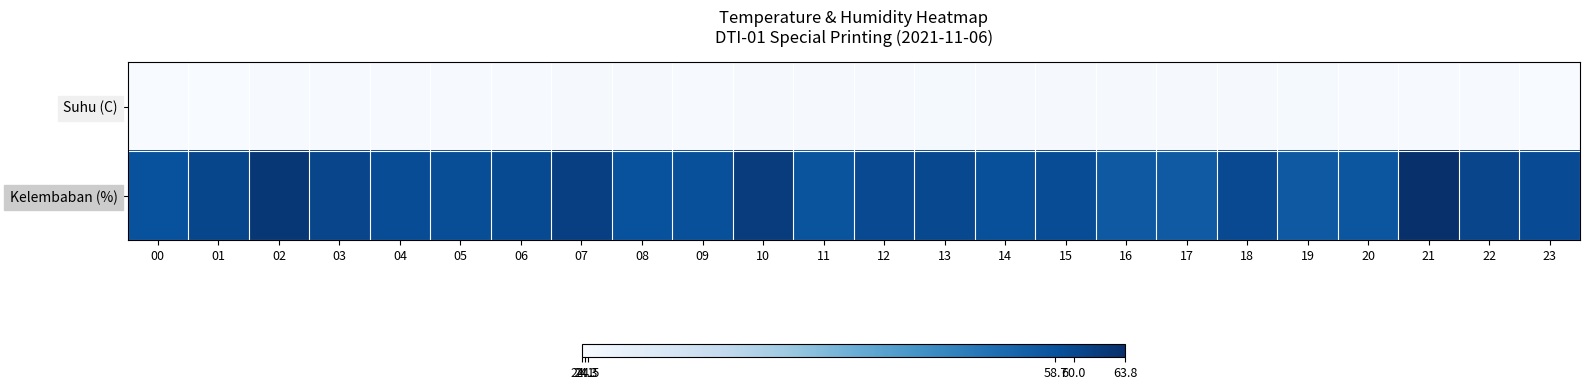

Between 06 and 14, which series saw the biggest shift?

Kelembaban (%)